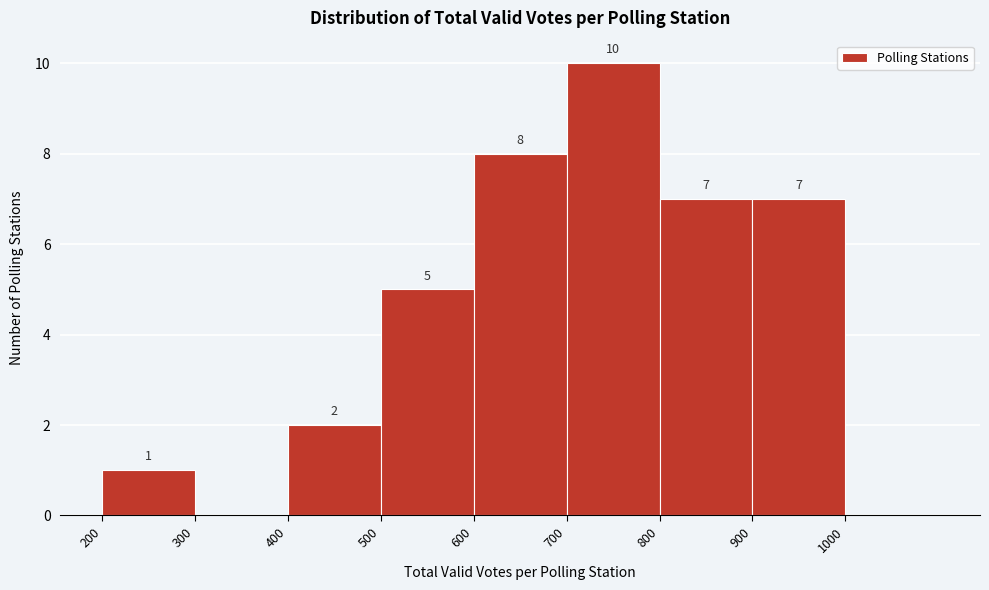

Which range on the x-axis has the tallest bar?

700 to 800